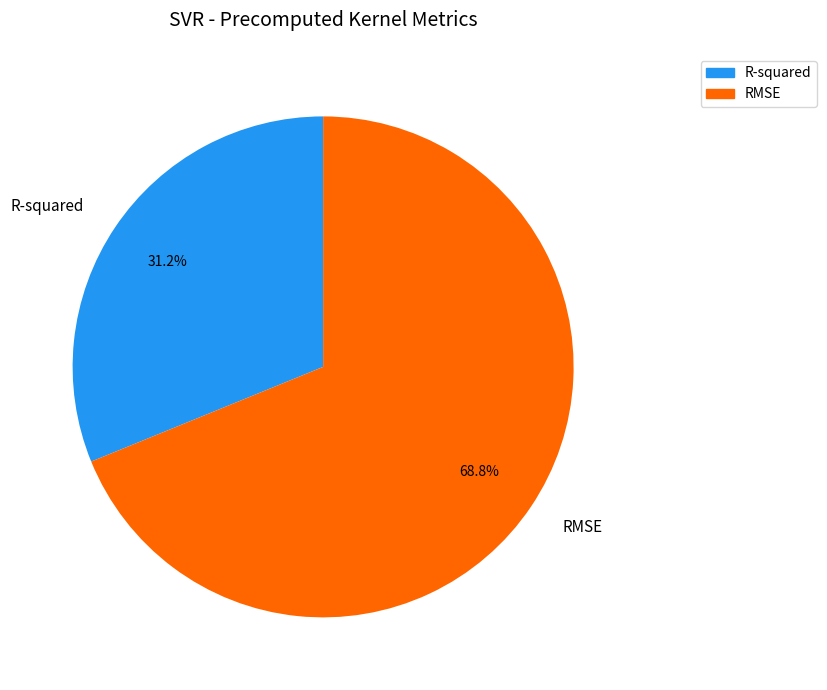

How many segments does this pie chart have?

2